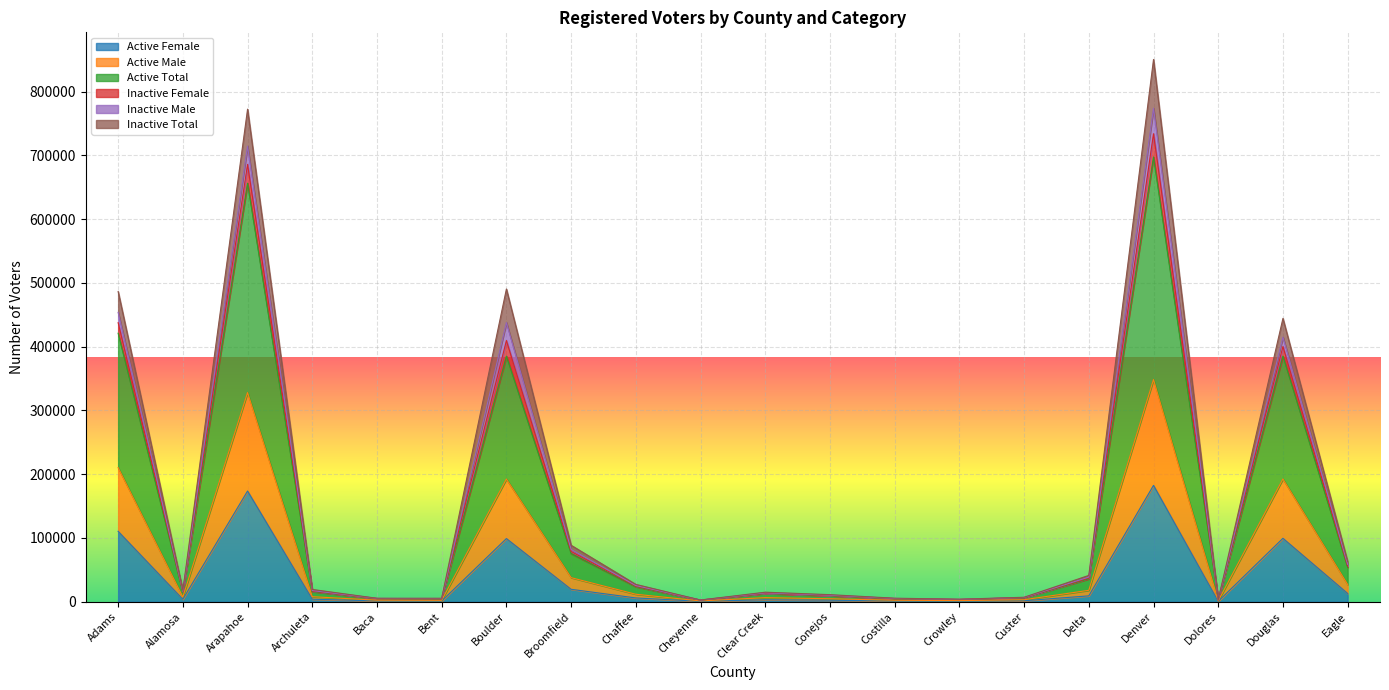

What are all the series names shown in the legend?

Active Female, Active Male, Active Total, Inactive Female, Inactive Male, Inactive Total